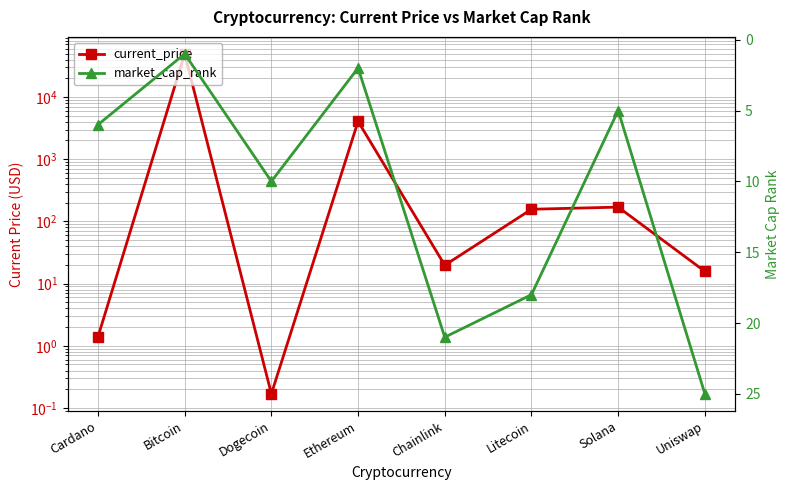

Which series has the largest range (max minus min)?

current_price